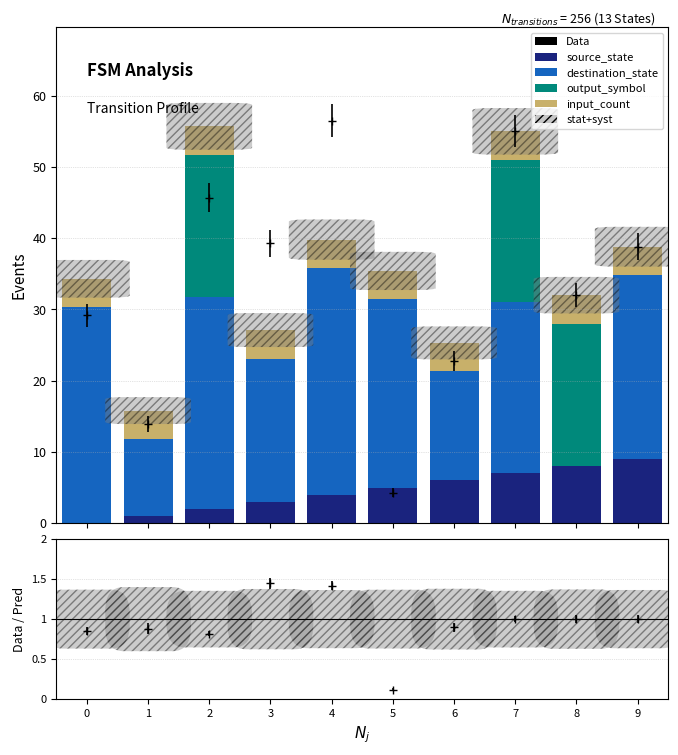

True or false: output_symbol has a value of 11.2 at 5.

False